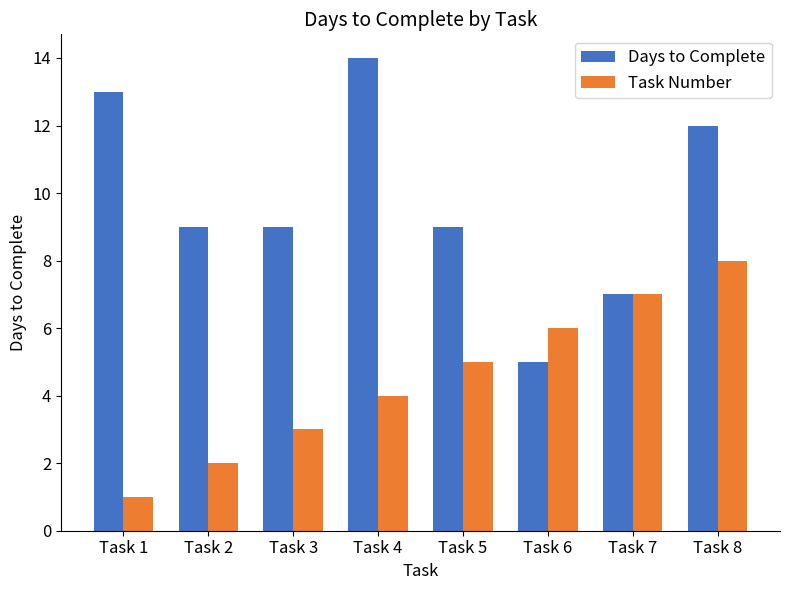

Which series changed the most between Task 2 and Task 5?

Task Number